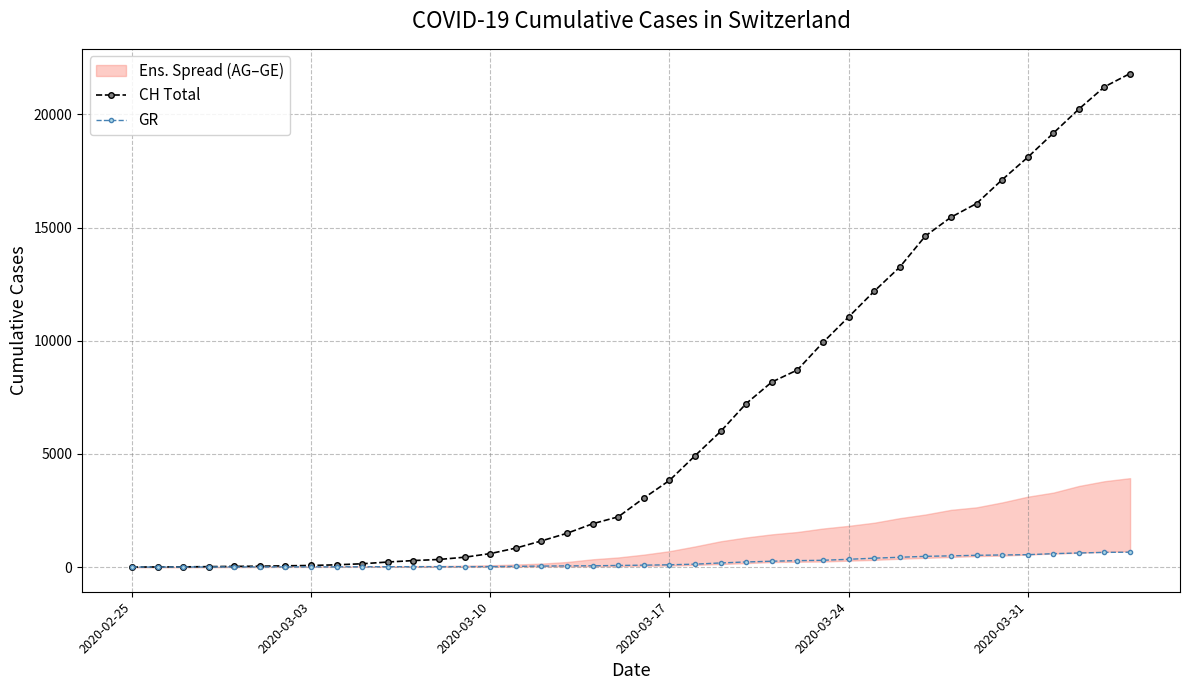

The GR series shows 238 at 37. True or false?

False